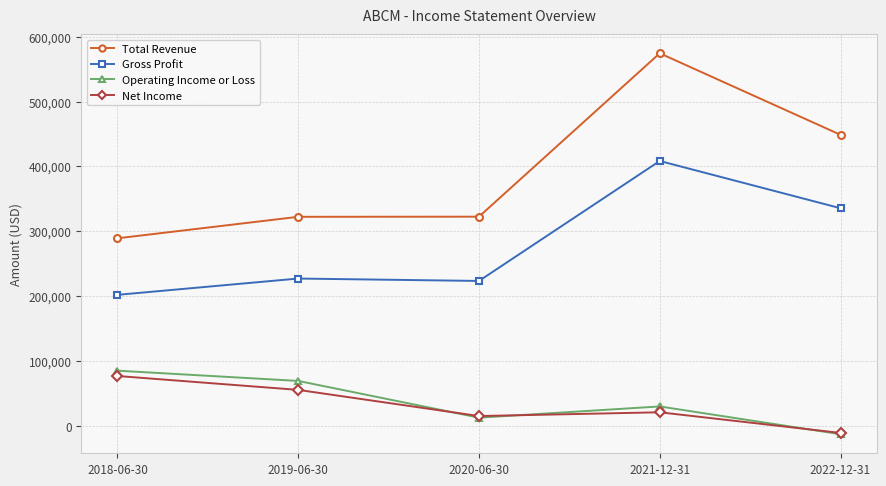

Rank the categories by Operating Income or Loss value from highest to lowest.

2018-06-30, 2019-06-30, 2021-12-31, 2020-06-30, 2022-12-31